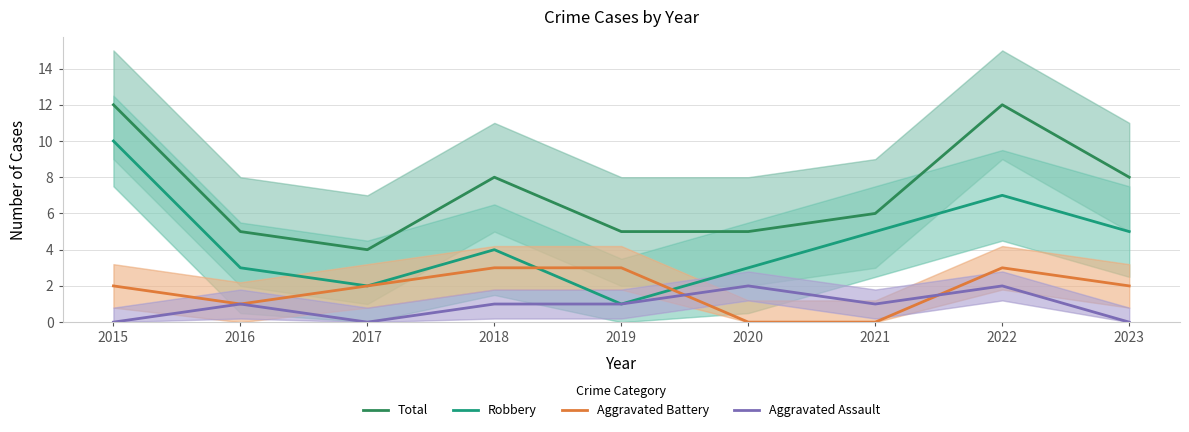

What are all the series names shown in the legend?

Total, Robbery, Aggravated Battery, Aggravated Assault